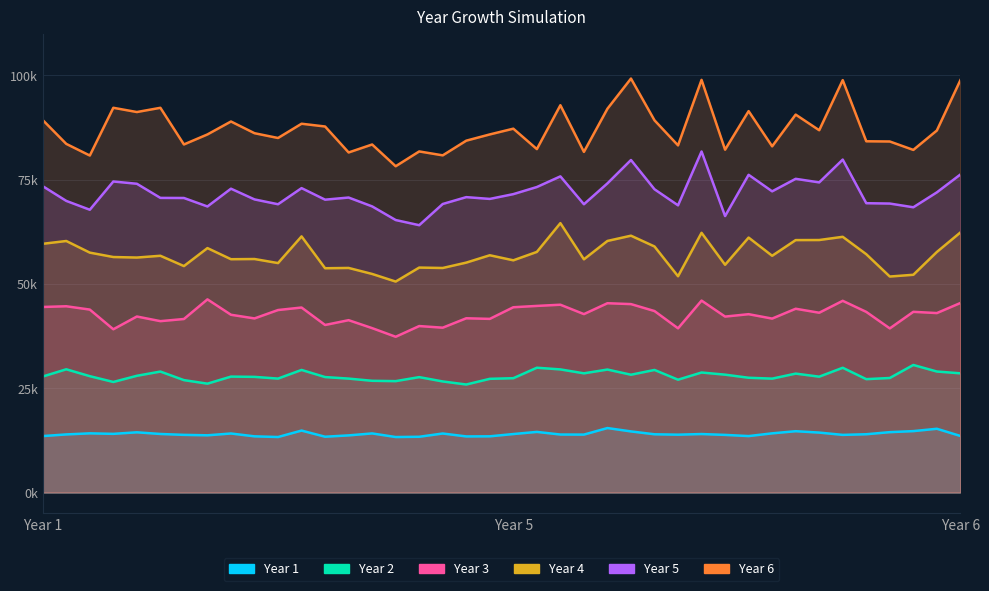

The value of Year 2 at 33 is 49106.7. True or false?

False